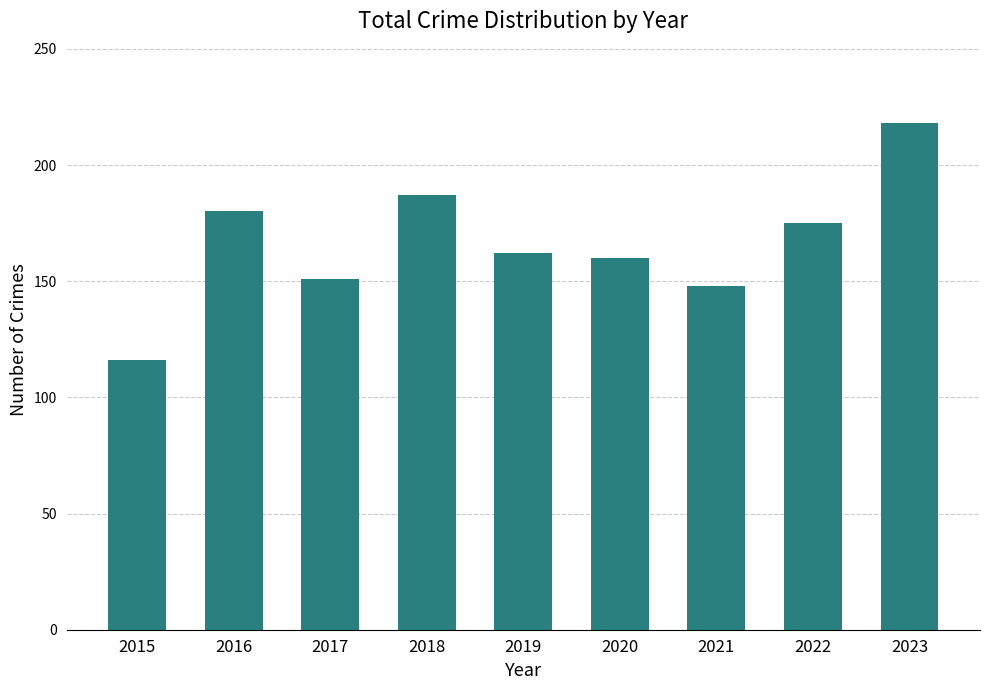

The value at 2016 is 180. True or false?

True